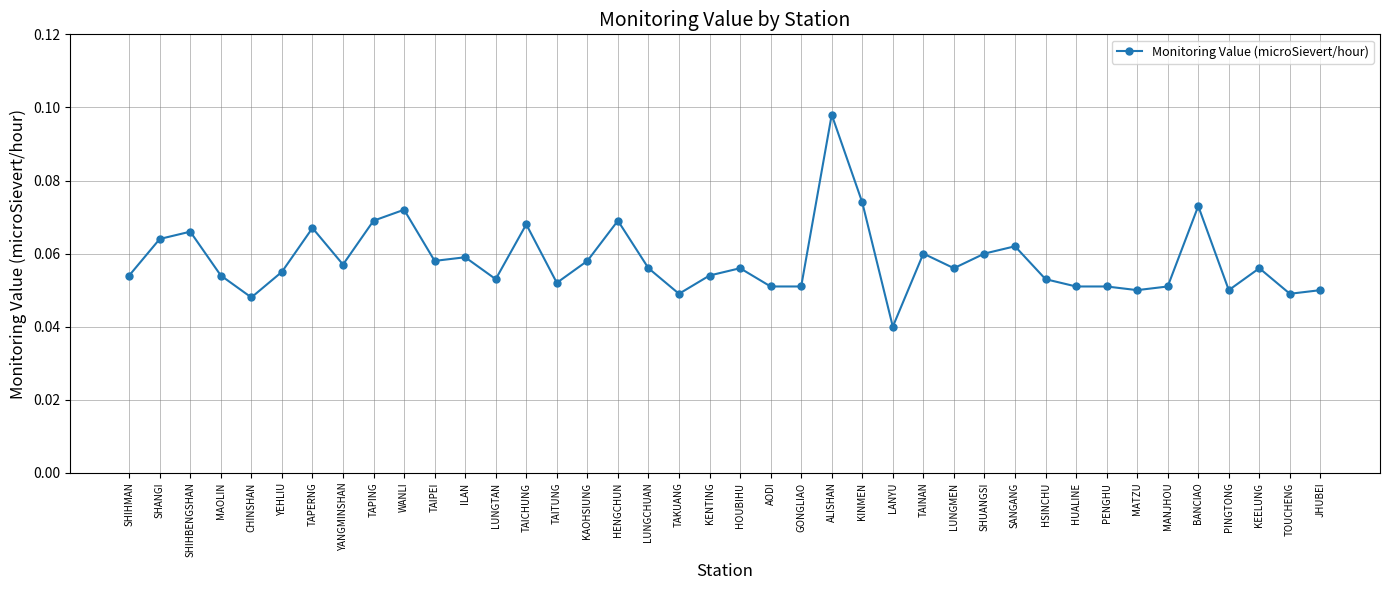

True or false: the data shows 0.0 at JHUBEI.

False